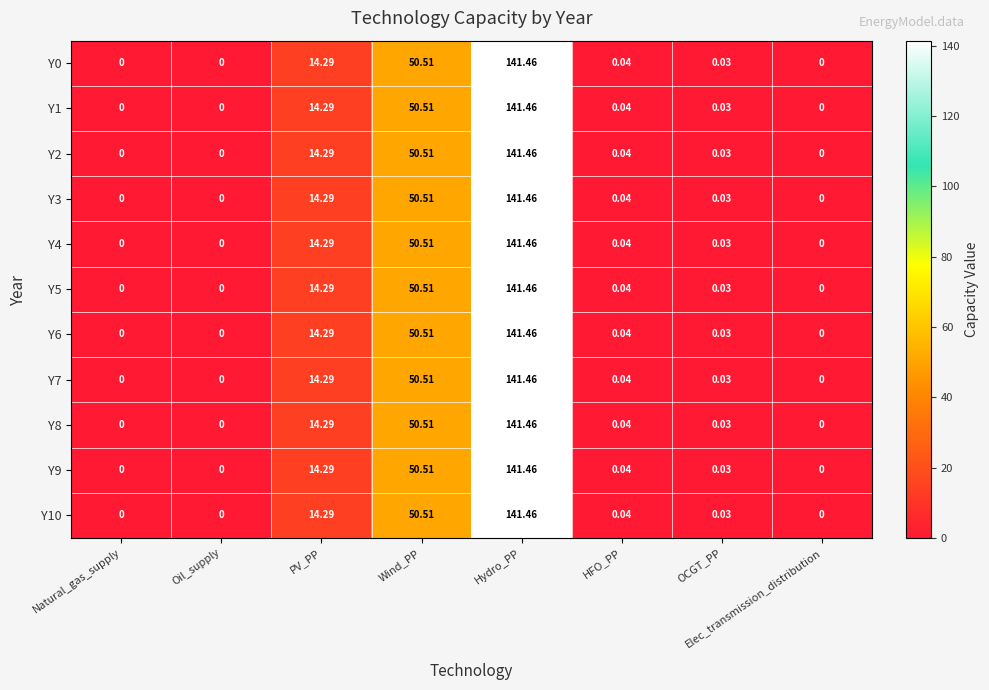

Where is Y9 nearest to the value 70?

Wind_PP